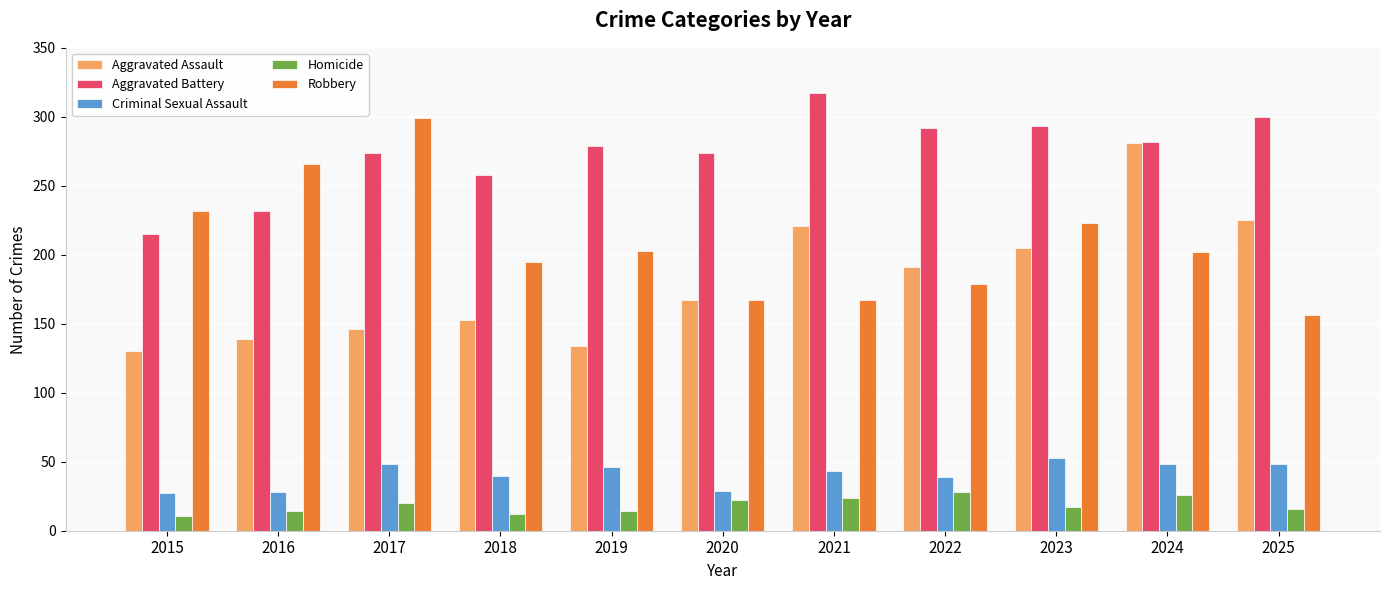

What is the total value across all series at 2023?

791